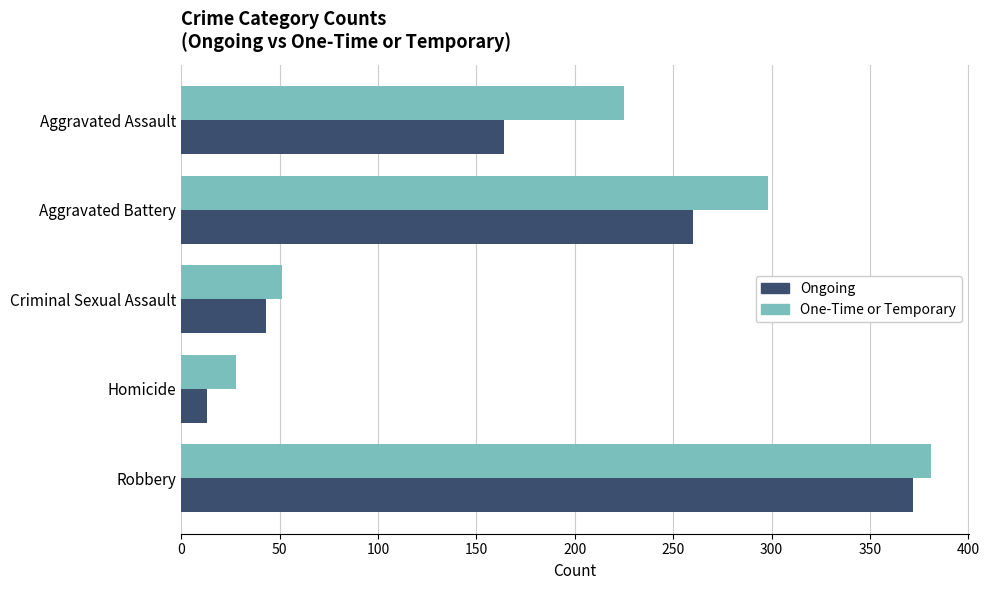

Read the Ongoing value at Aggravated Battery.

260